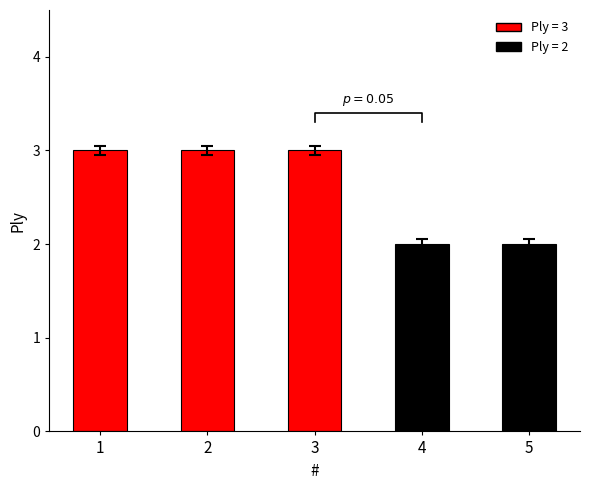

Are the bars grouped side by side (vs. stacked)?

No